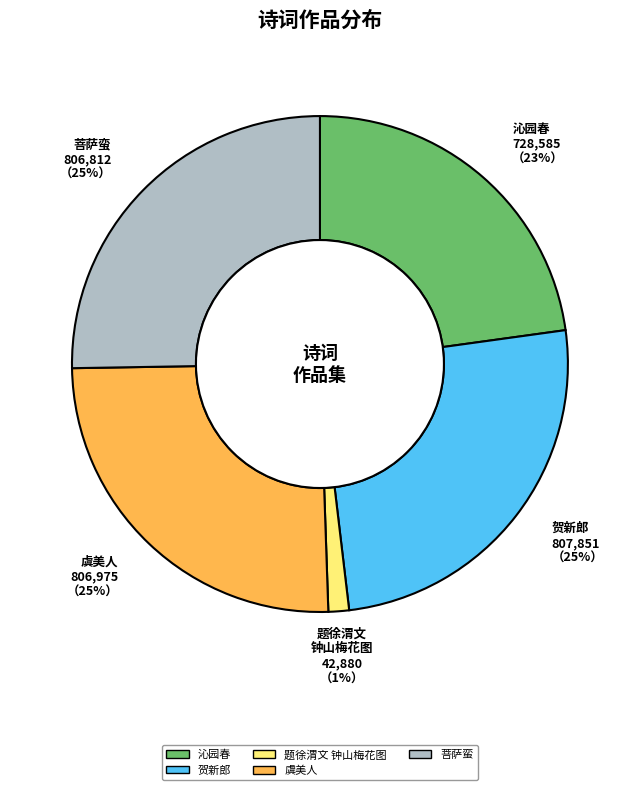

Does any single category account for the majority?

No